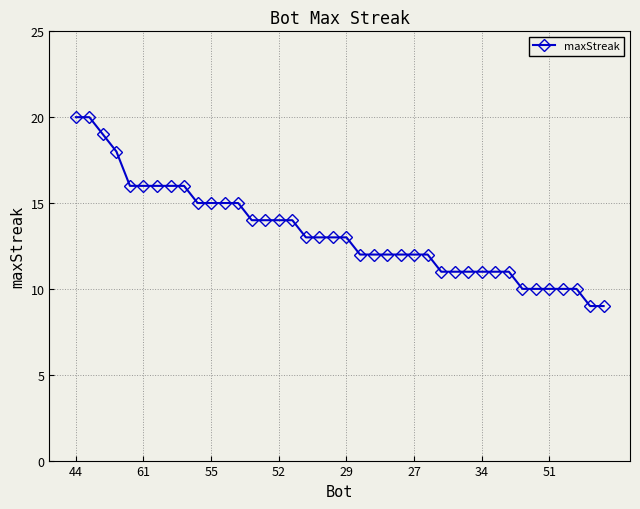

Reading left to right, what are all the values shown in this chart?

20	20	19	18	16	16	16	16	16	15	15	15	15	14	14	14	14	13	13	13	13	12	12	12	12	12	12	11	11	11	11	11	11	10	10	10	10	10	9	9